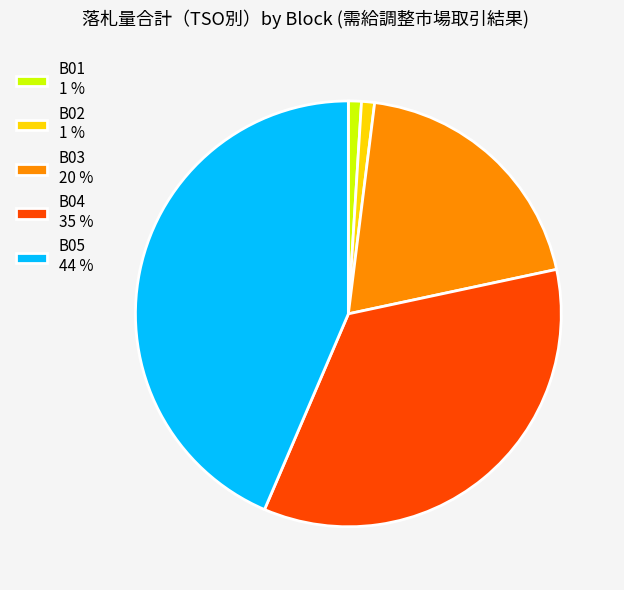

Do B04 35 % and B05 44 % together represent more than half of the pie?

Yes